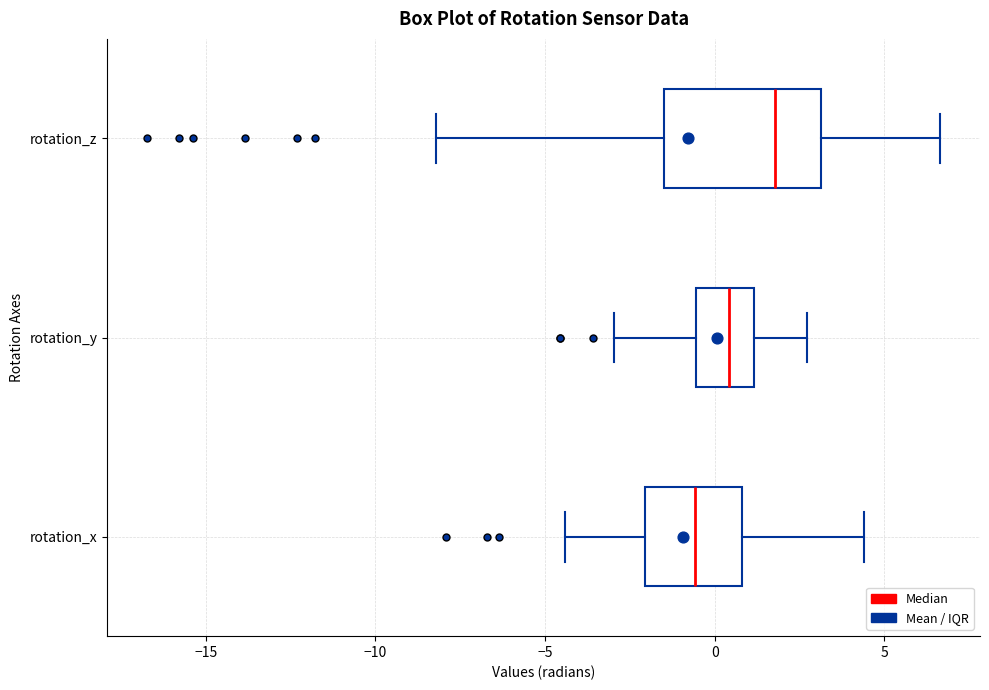

Which box has the furthest to the left median line?

rotation_x